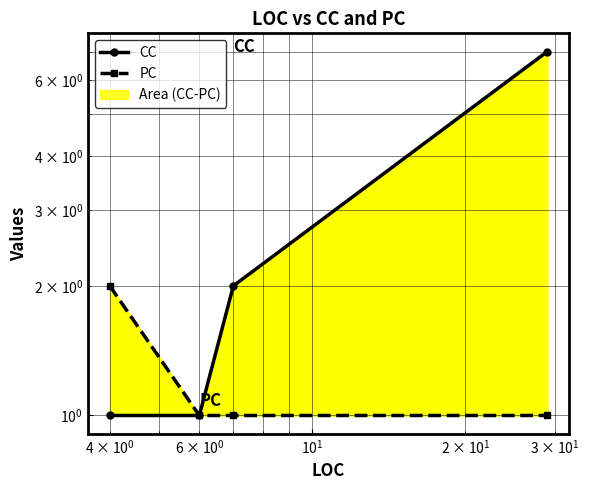

Which series has the largest range (max minus min)?

CC